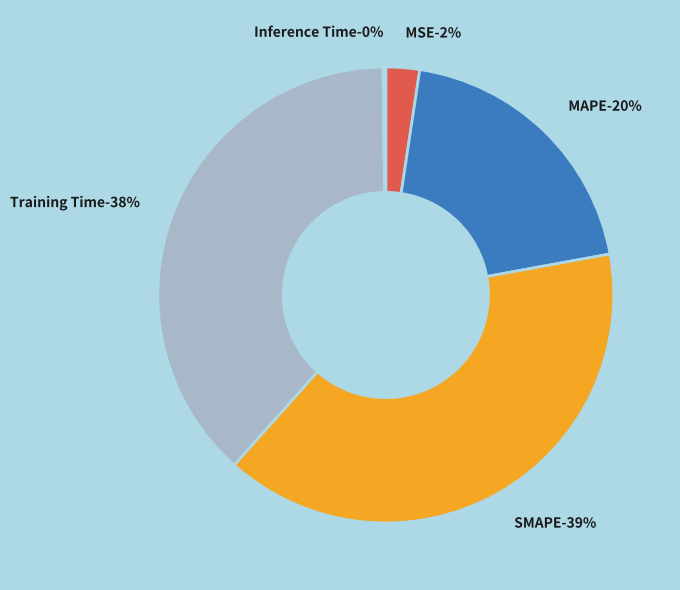

Is it true that MAPE is 20% of the pie?

True